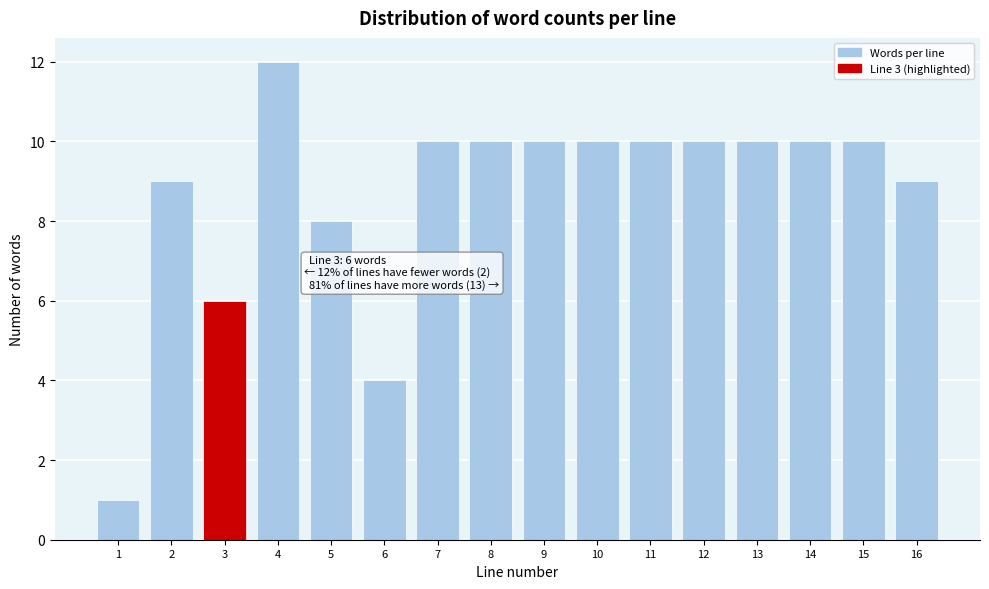

Reading left to right, extract all data points from this chart.

1=1	2=9	3=6	4=12	5=8	6=4	7=10	8=10	9=10	10=10	11=10	12=10	13=10	14=10	15=10	16=9